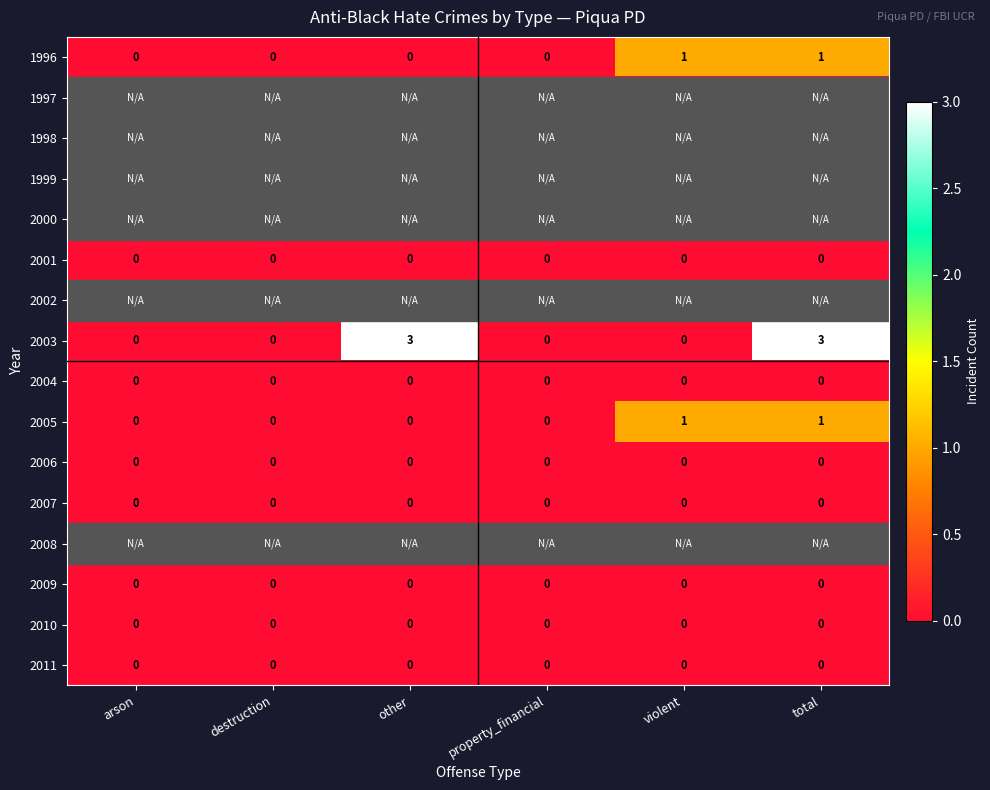

The value of 1996 at total is 1.0. True or false?

True